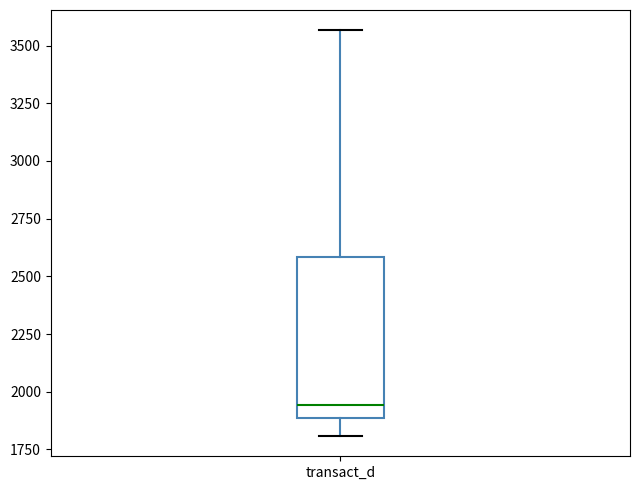

Transcribe this box plot: give where the median line is, the range the box spans, and where the two whiskers end, as read against the y-axis. The values are not printed on the chart, so give them approximately, as read against the axis.

median 1950, box 1900 to 2600, whiskers 1800 to 3550